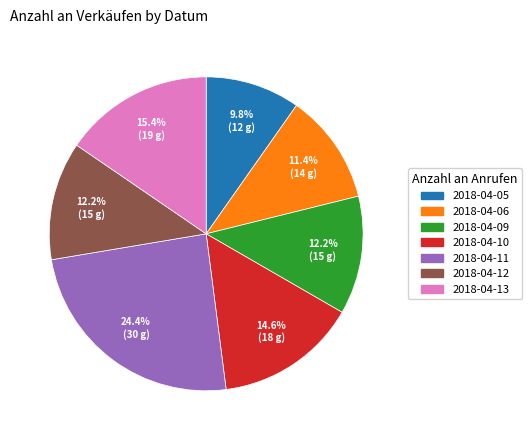

What is the total percentage of 2018-04-13 and 2018-04-12?

27.6%